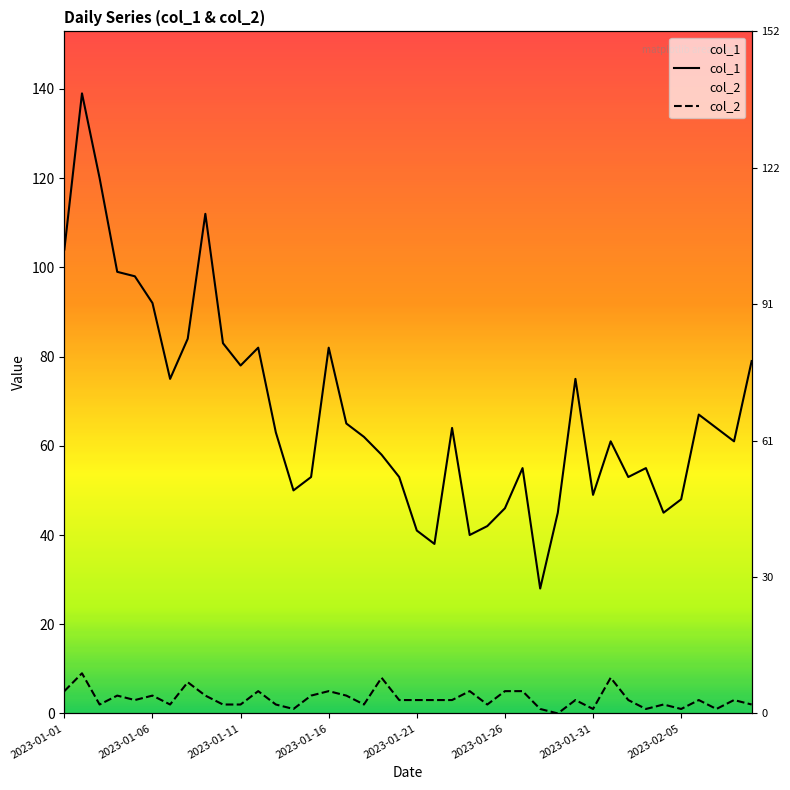

List the series in order of their peak value, highest first.

col_1, col_2